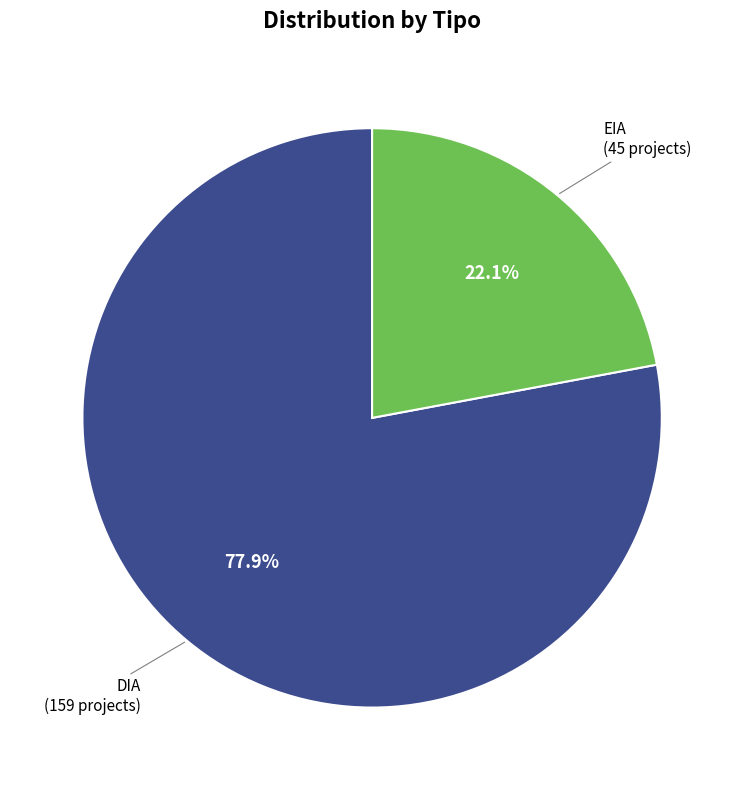

Is there any slice that represents more than half of the pie?

Yes